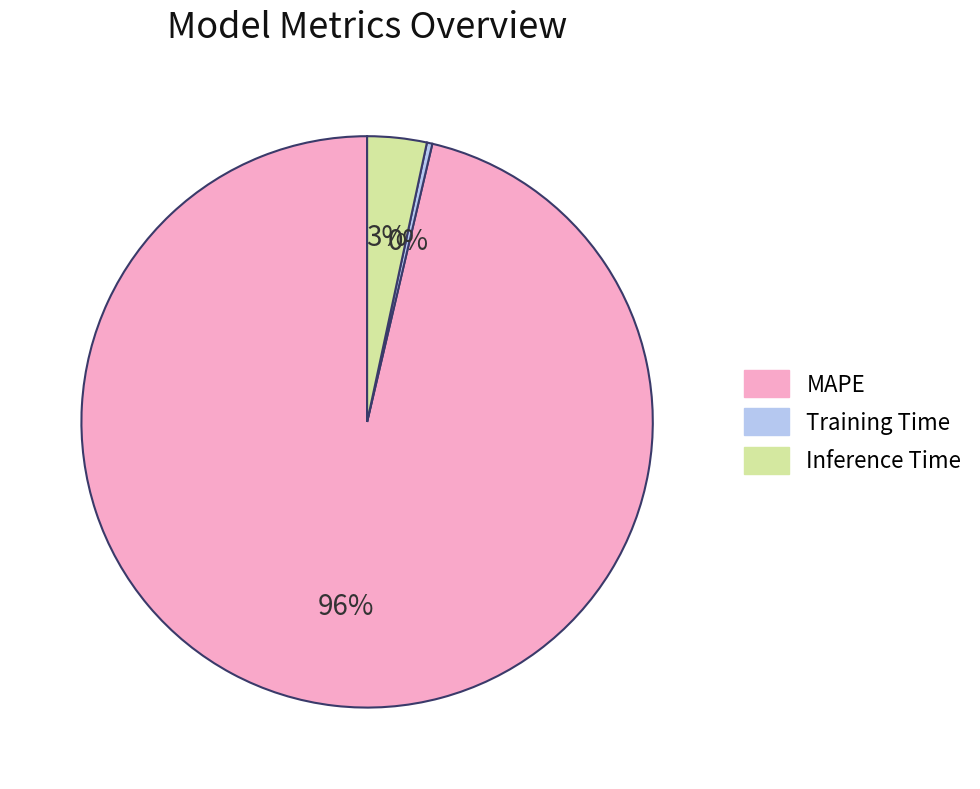

How many slices are in this pie chart?

3